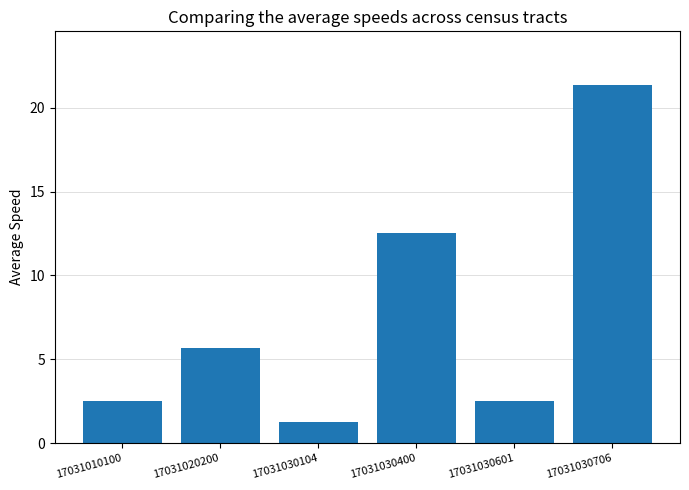

How many distinct data groups are displayed?

1